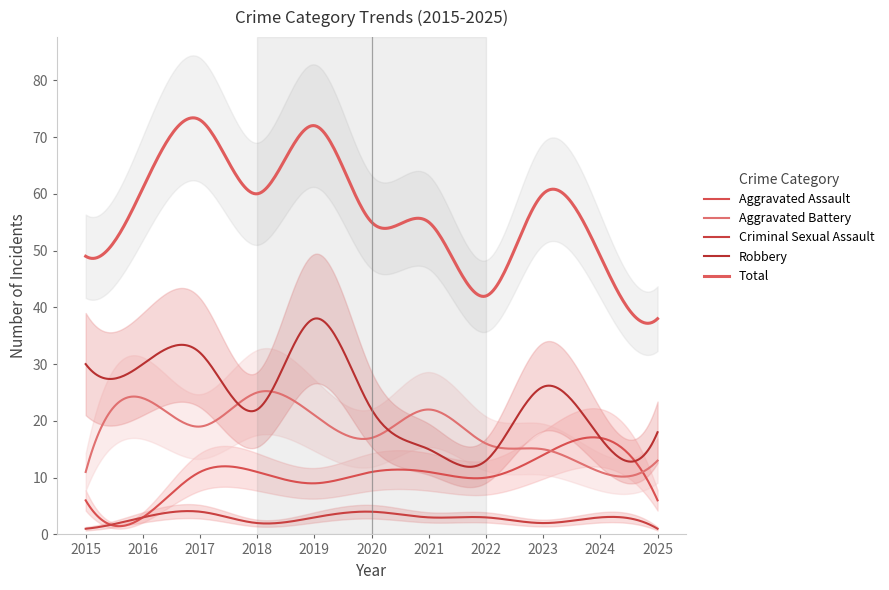

After their last crossing, which series has the higher values: Aggravated Battery or Aggravated Assault?

Aggravated Battery